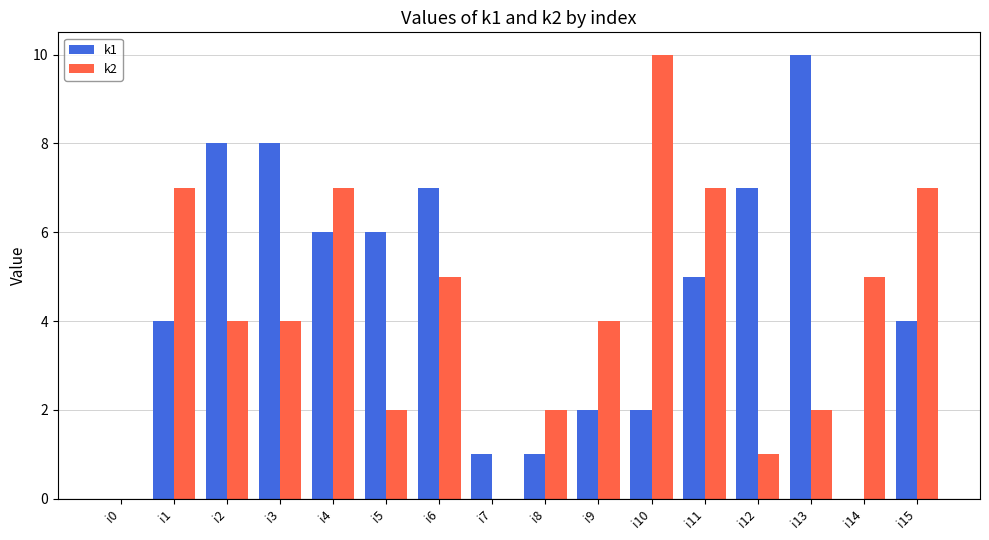

What are all the series names shown in the legend?

k1, k2